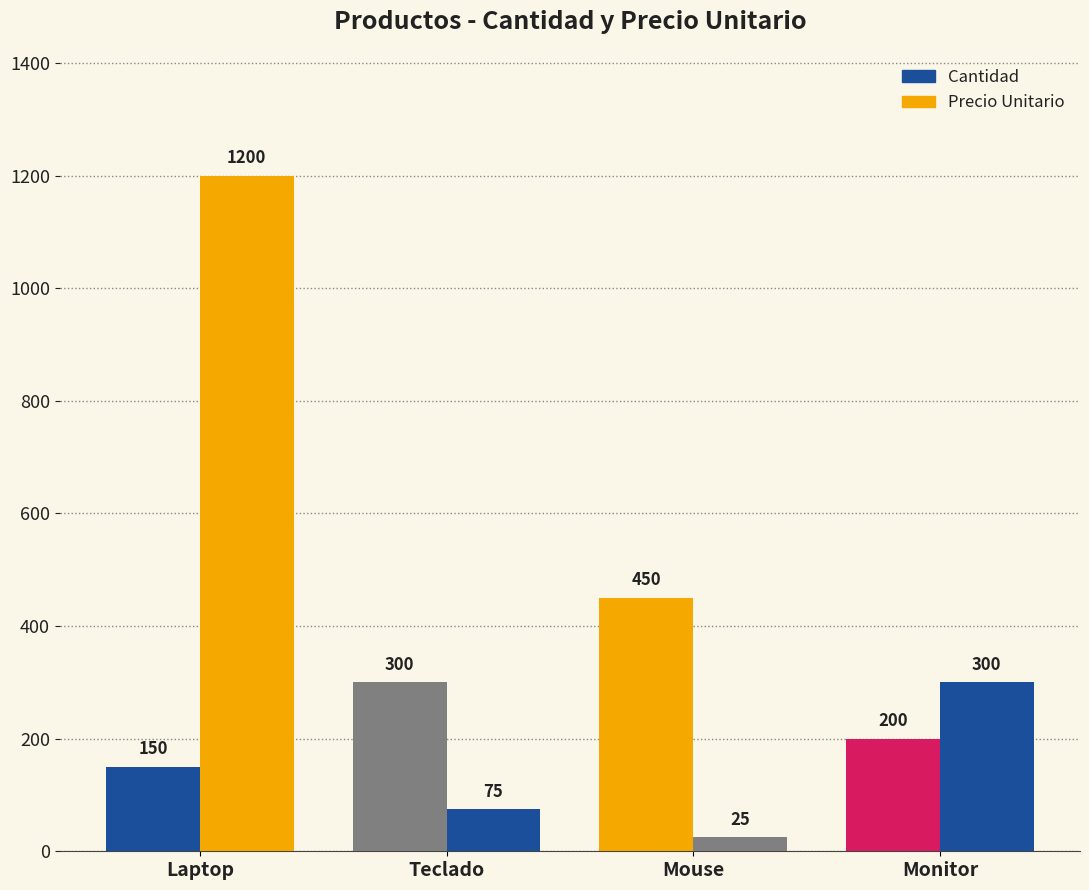

How many data points in Precio Unitario are less than 300?

2